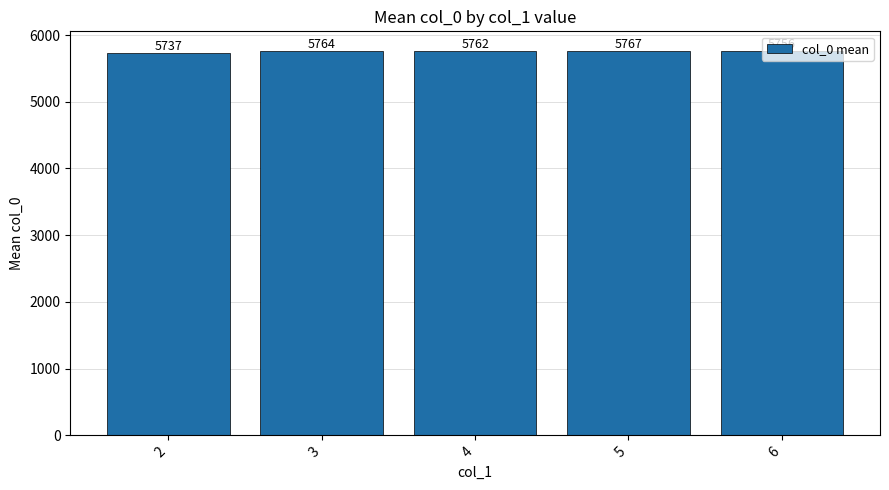

Approximately how many times larger is the value at 2 compared to 4?

1.0